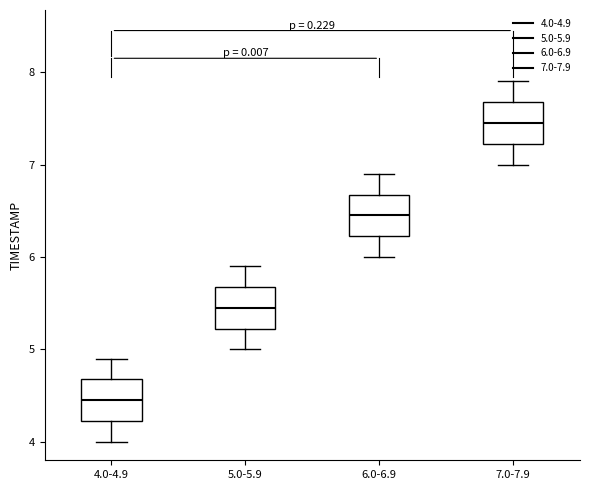

Reading left to right, read every box against the y-axis: the position of its median line, the range the box covers, and the ends of its whiskers. The values are not printed on the chart, so give them approximately, as read against the axis.

4.0-4.9: median 4.5, box 4.2 to 4.7, whiskers 4.0 to 4.9
5.0-5.9: median 5.5, box 5.2 to 5.7, whiskers 5.0 to 5.9
6.0-6.9: median 6.5, box 6.2 to 6.7, whiskers 6.0 to 6.9
7.0-7.9: median 7.5, box 7.2 to 7.7, whiskers 7.0 to 7.9